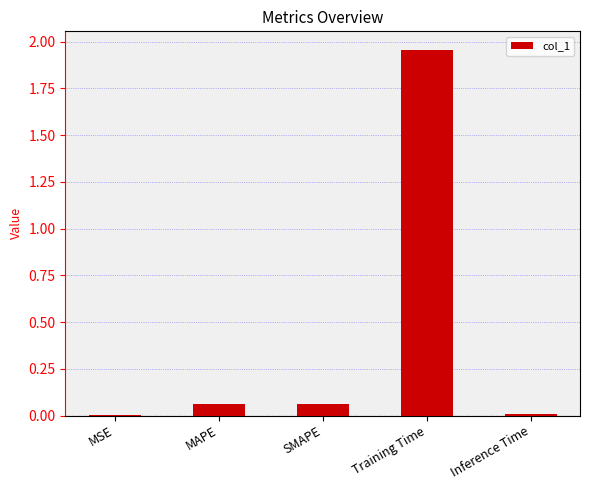

What is the sum of all values?

2.1